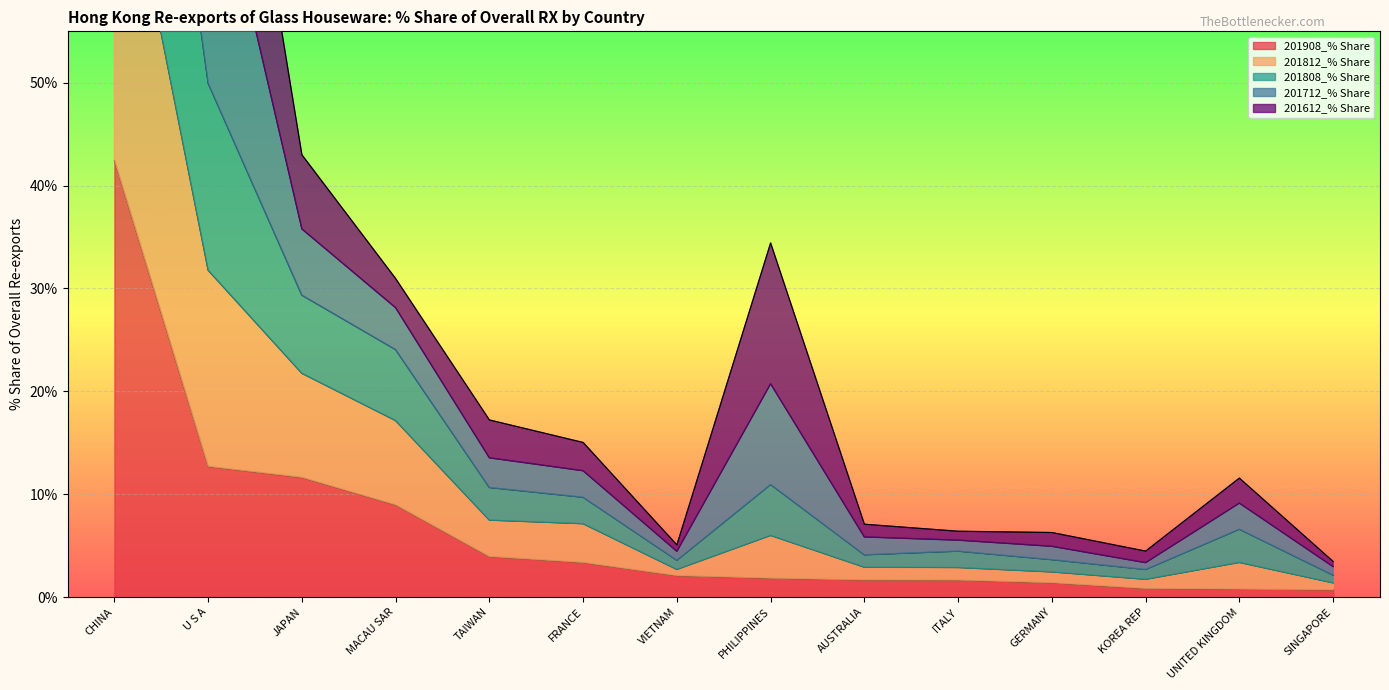

Between GERMANY and ITALY, which is larger?

ITALY